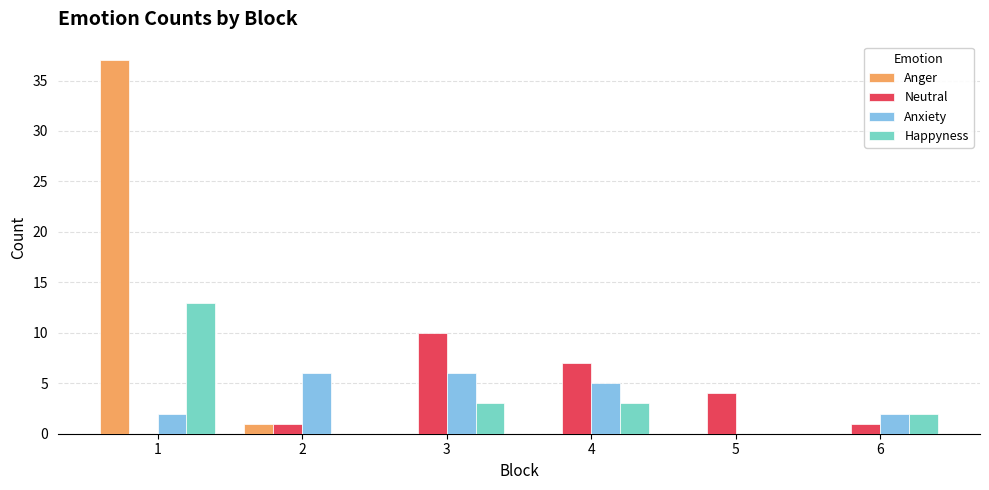

Does the chart contain stacked bars?

No